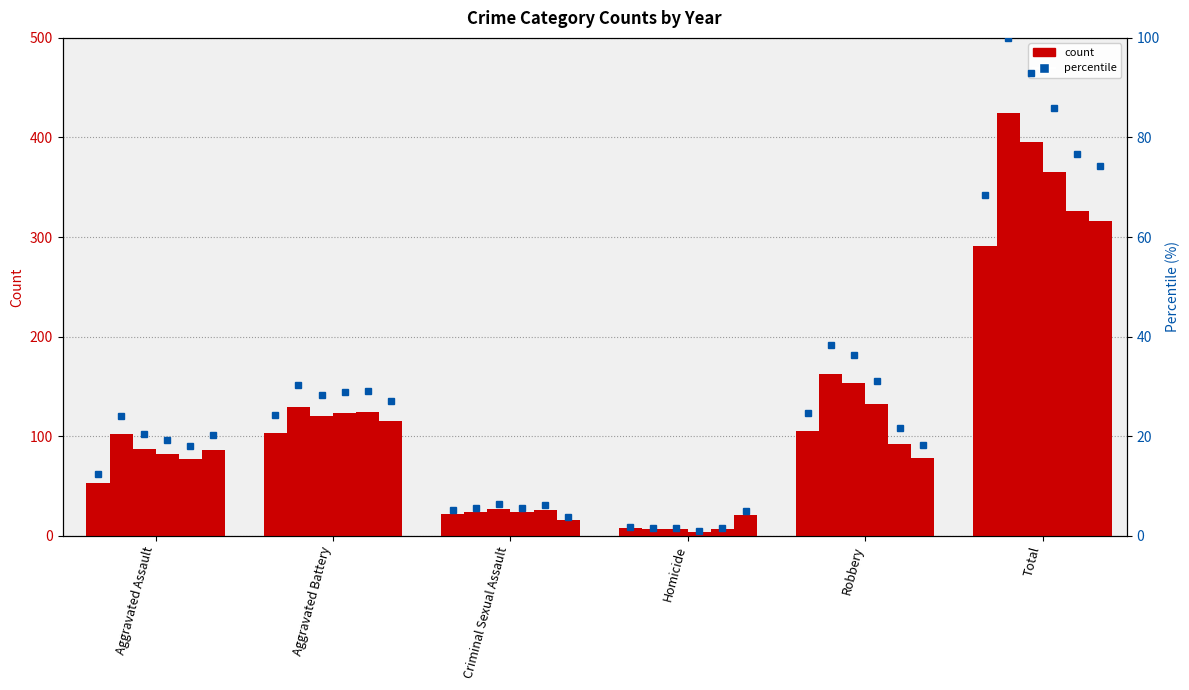

Rank the categories by 2018 pct value from lowest to highest.

Homicide, Criminal Sexual Assault, Aggravated Assault, Aggravated Battery, Robbery, Total